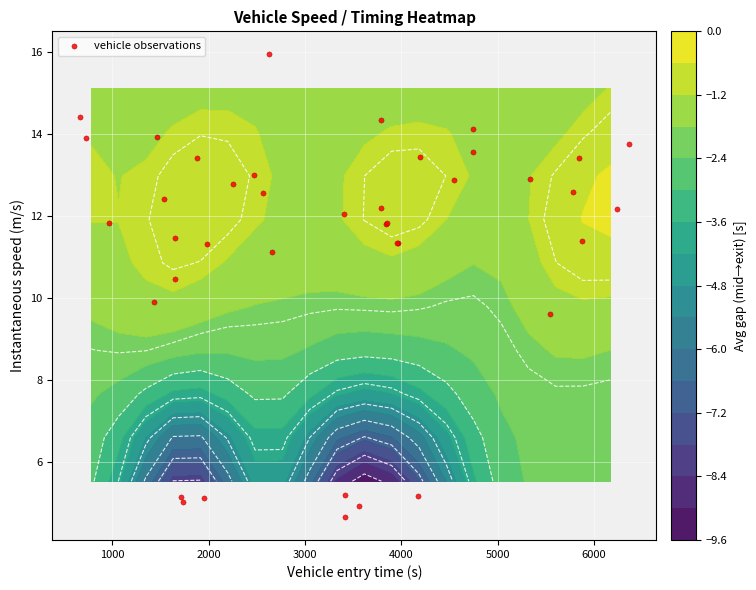

What is the sum of all values?

448.2